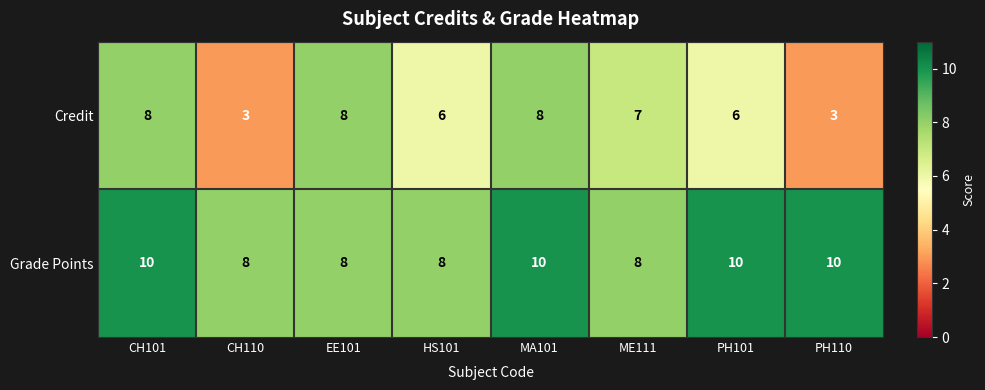

Rank the series by their maximum value, from lowest to highest.

Credit, Grade Points